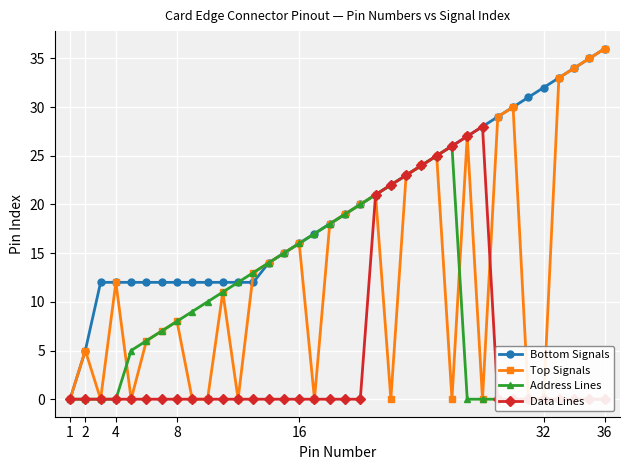

How many data points in Bottom Signals are less than 19?

18